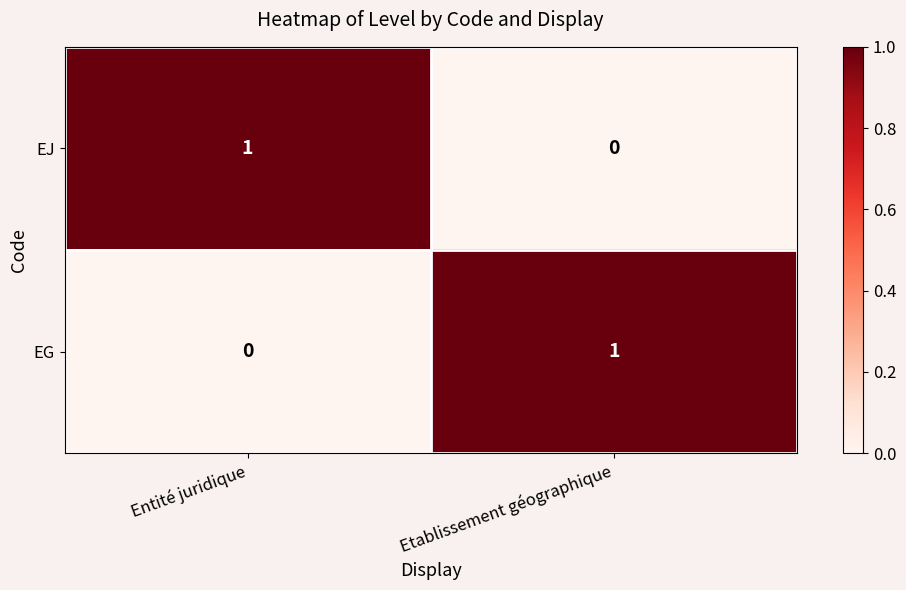

Rank the series at Entité juridique from lowest to highest value.

EG, EJ